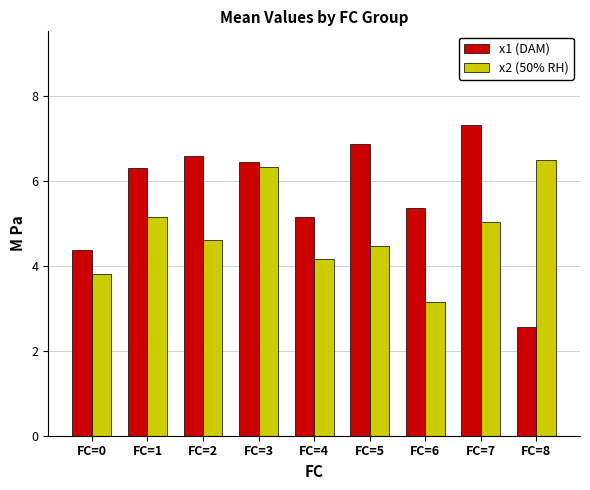

Rank the categories by x1 (DAM) value from highest to lowest.

FC=7, FC=5, FC=2, FC=3, FC=1, FC=6, FC=4, FC=0, FC=8